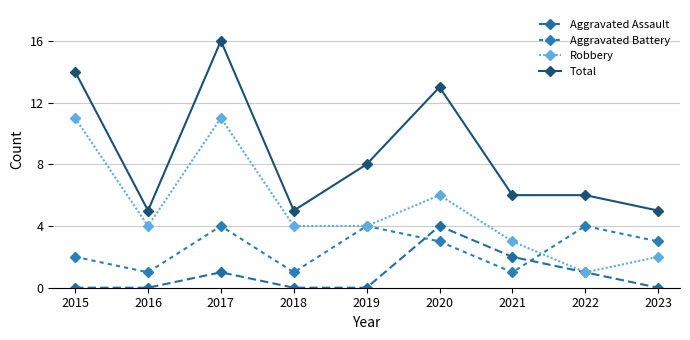

What is the sum of the Robbery values at 2015 and 2018?

15